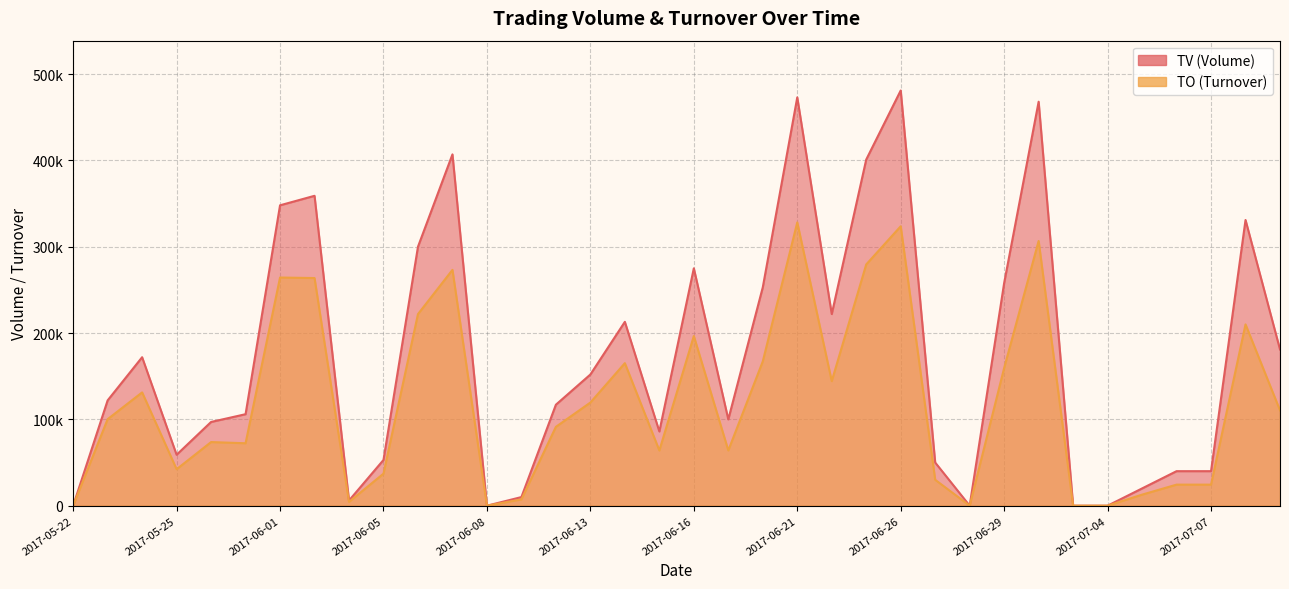

At which category is the sum across all series the highest?

2017-06-26